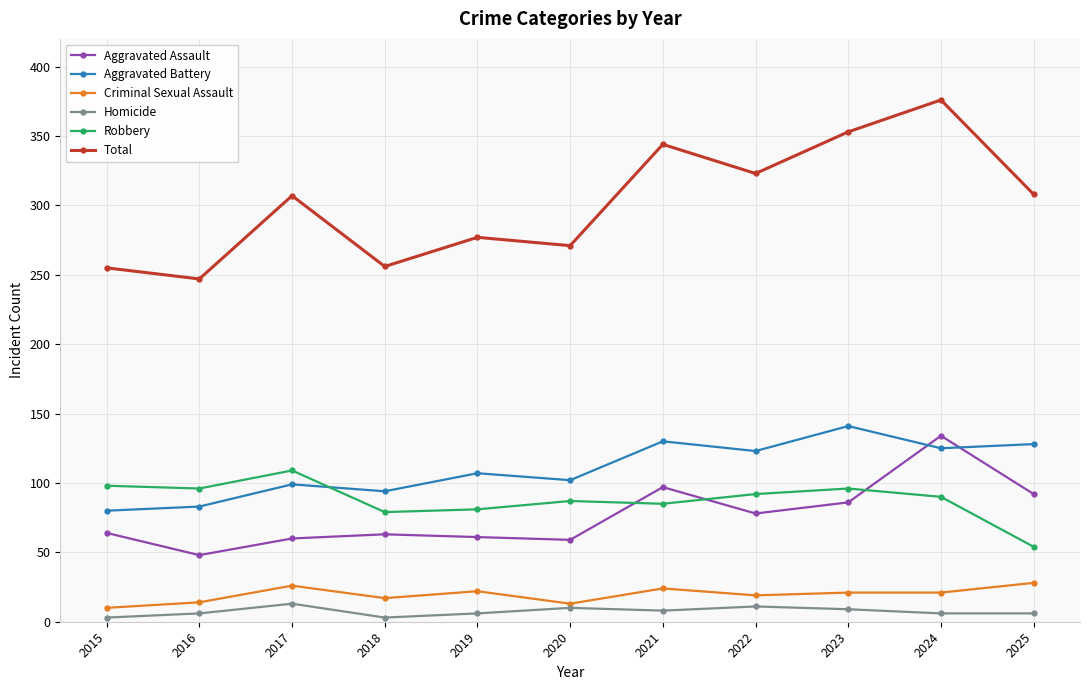

Rank the series by their maximum value, from highest to lowest.

Total, Aggravated Battery, Aggravated Assault, Robbery, Criminal Sexual Assault, Homicide